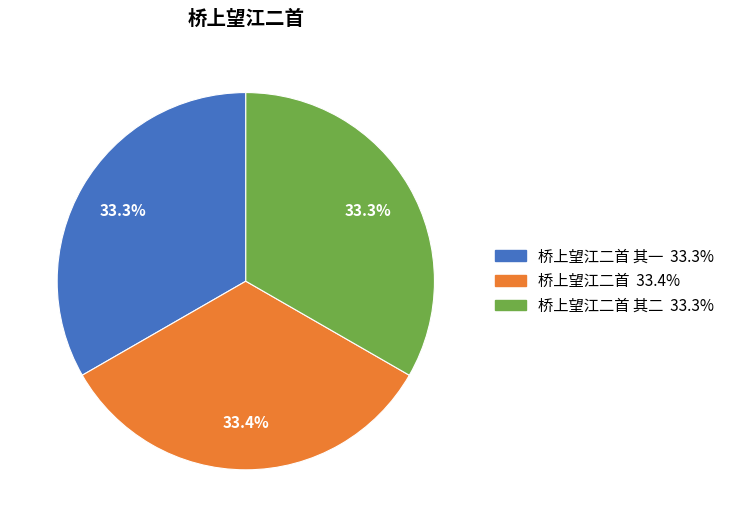

Approximately how many times larger is the value at 桥上望江二首 33.4% compared to 桥上望江二首 其二 33.3%?

1.0